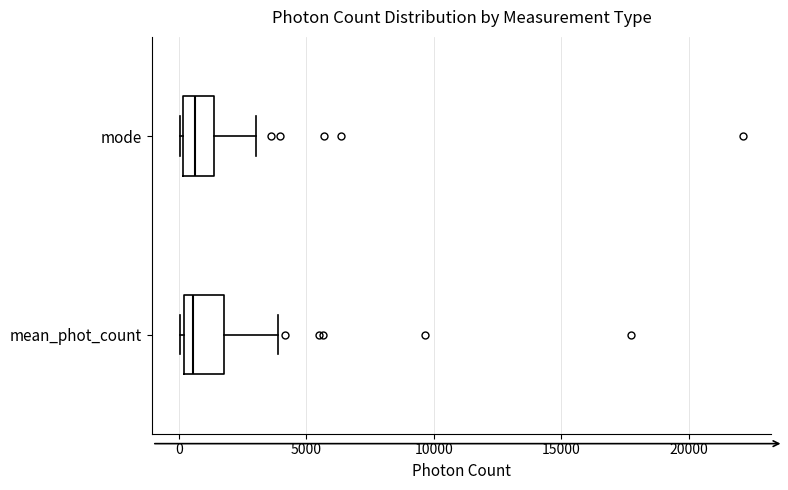

Reading bottom to top, read every box against the x-axis: the position of its median line, the range the box covers, and the ends of its whiskers. The values are not printed on the chart, so give them approximately, as read against the axis.

mean_phot_count: median 500, box 0 to 2000, whiskers 0 to 4000
mode: median 500, box 0 to 1500, whiskers 0 to 3000